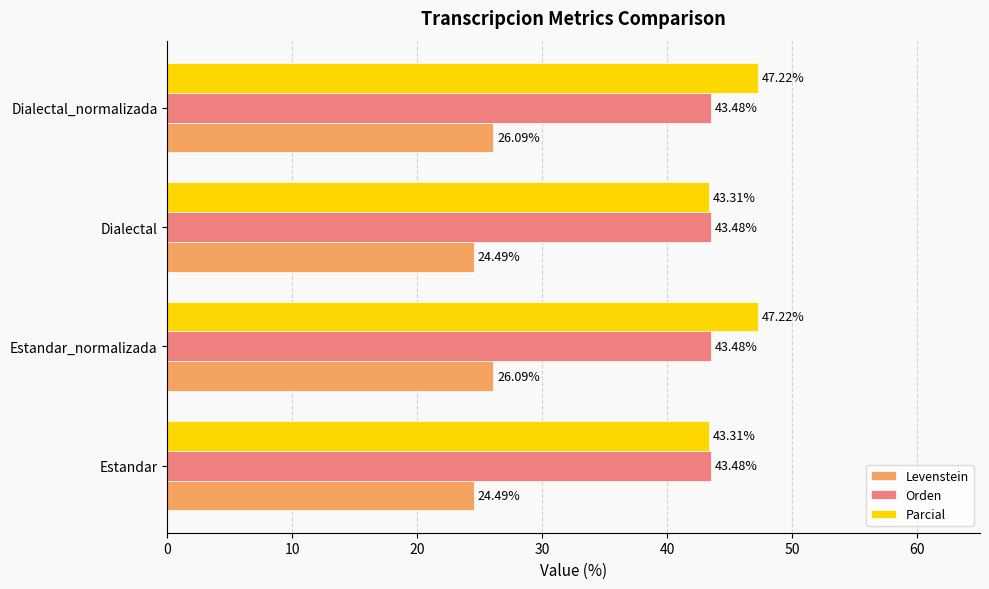

At how many categories does at least one series exceed 40?

4